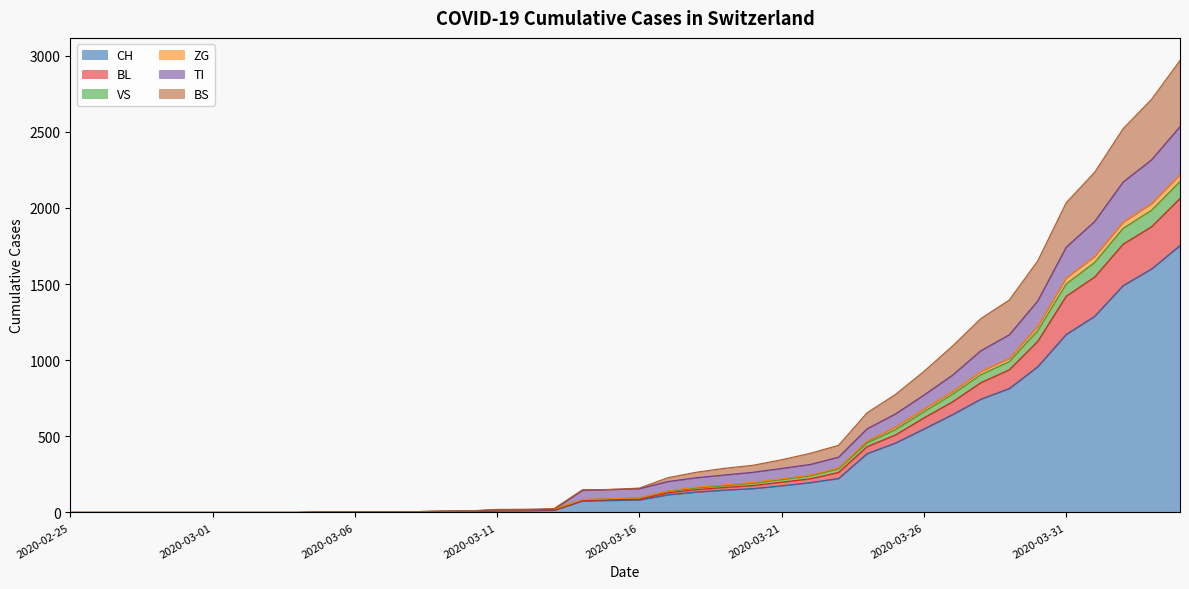

What is the highest value of the CH series?

1753